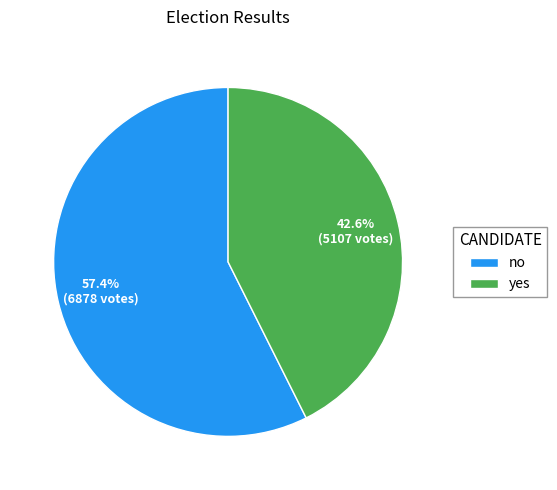

Which has a higher value, no or yes?

no